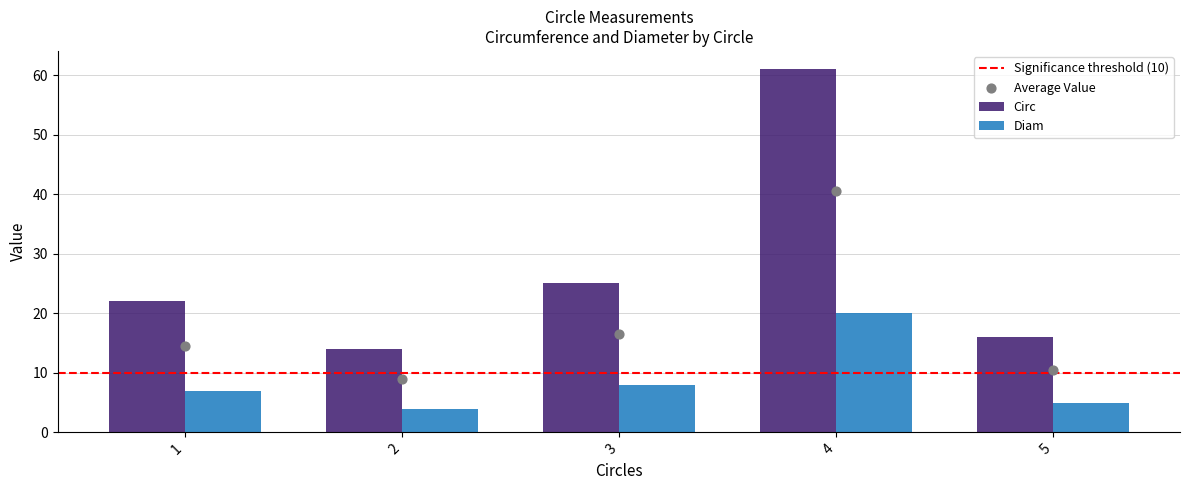

What is the total value across all series at 3?

33